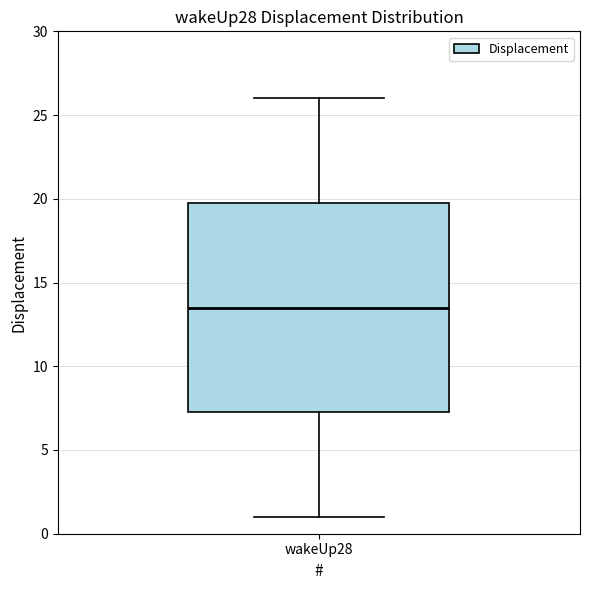

Where is the upper edge of the box for wakeUp28 on the y-axis? The values are not printed on the chart, so give them approximately, as read against the axis.

20.0